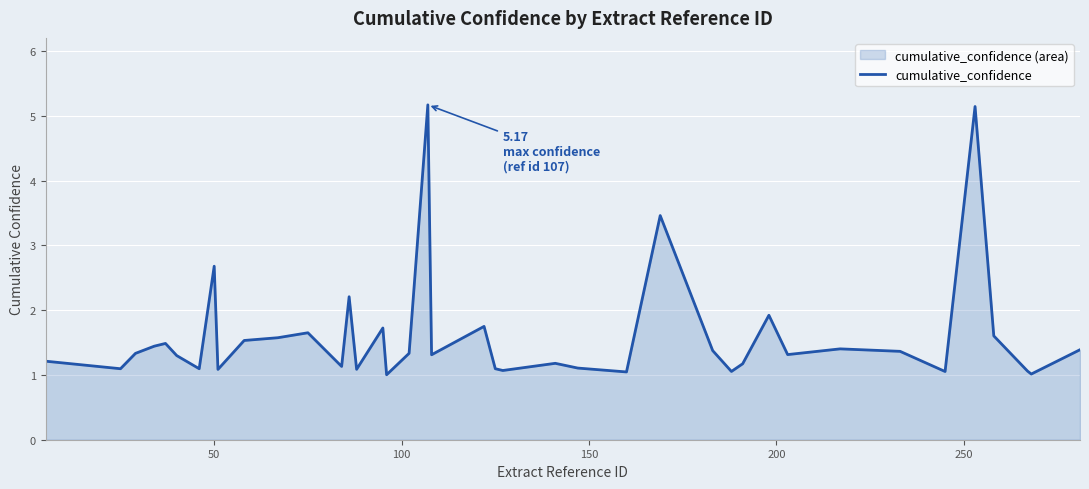

What is the maximum value shown in the chart?

5.2